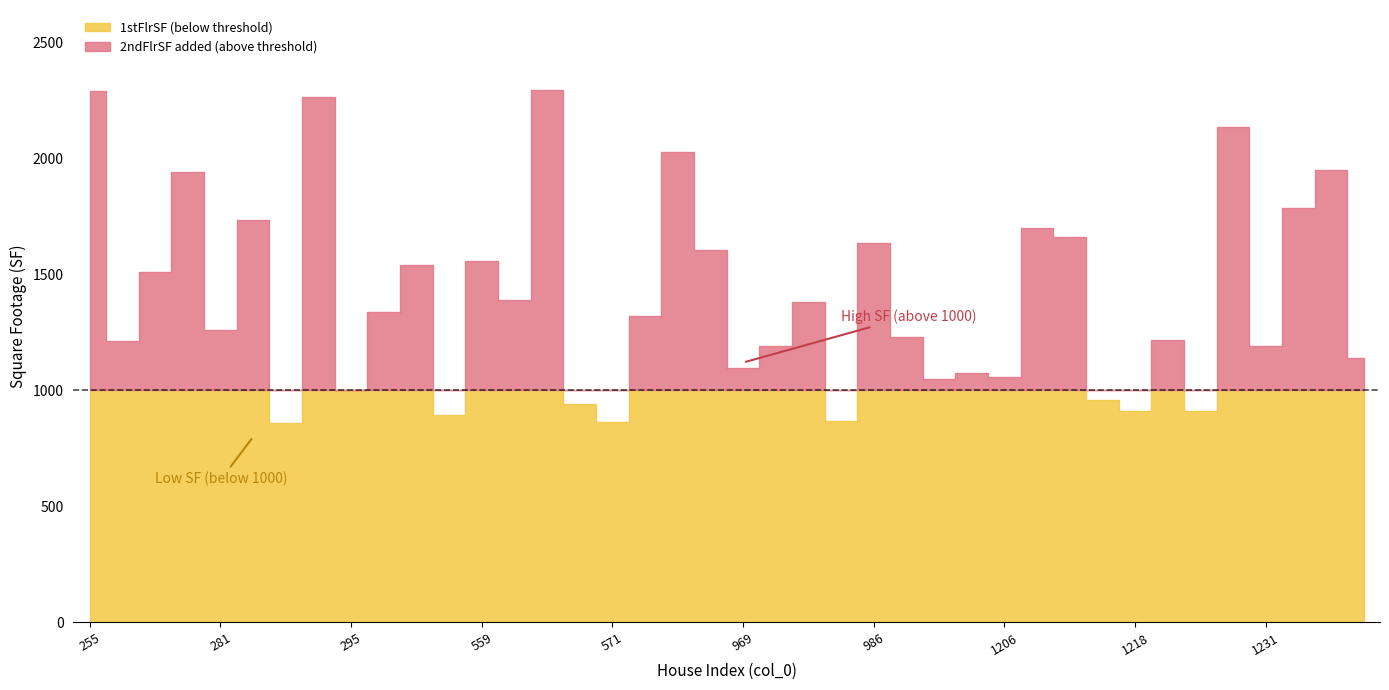

How many data points does each series have?

40